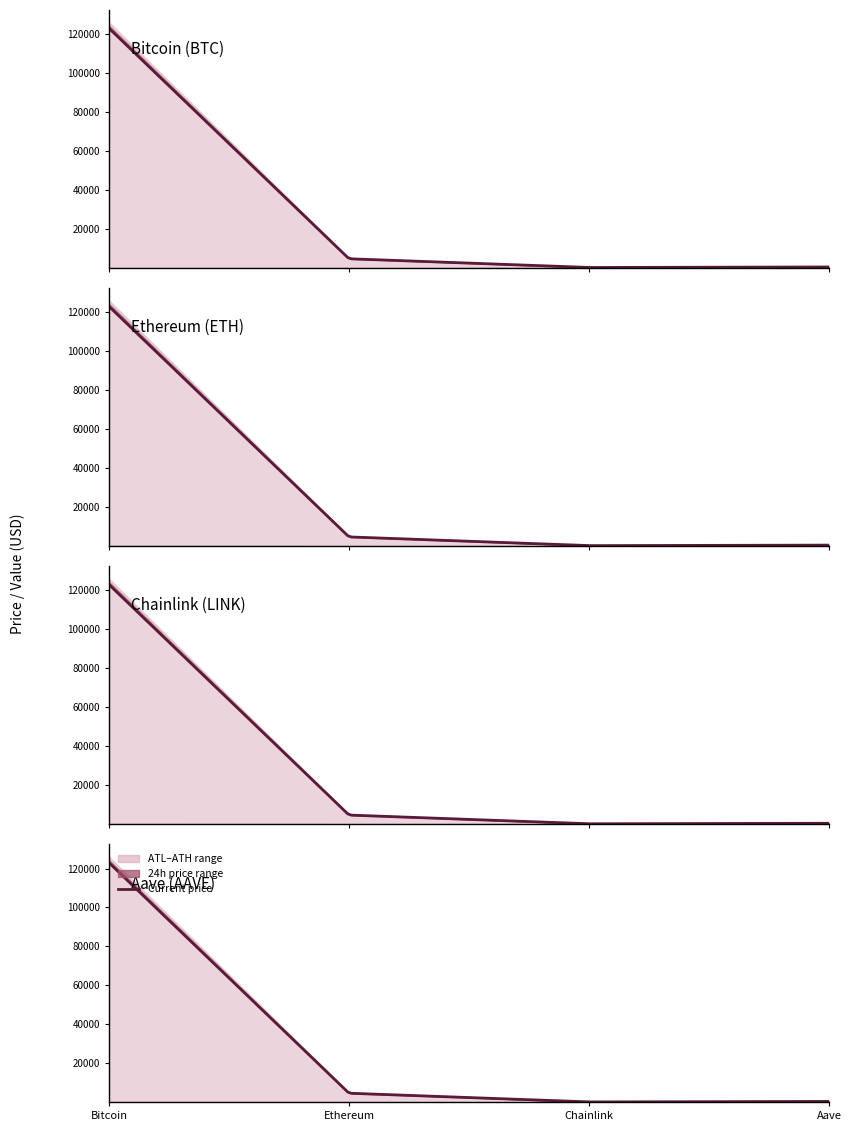

Which series changed the most between Bitcoin and Aave?

allTimeHigh